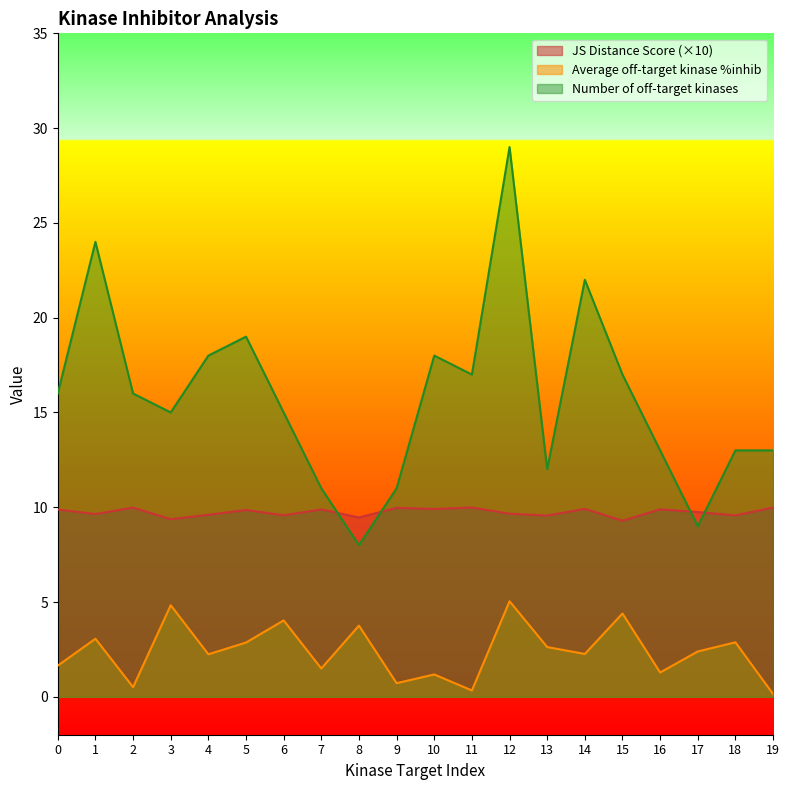

What is the total value across all series at 10?

29.1